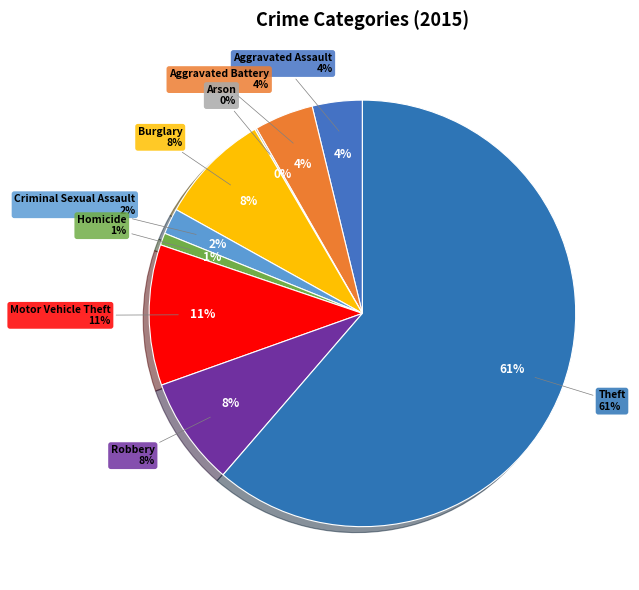

Is it true that Arson is 7% of the pie?

False